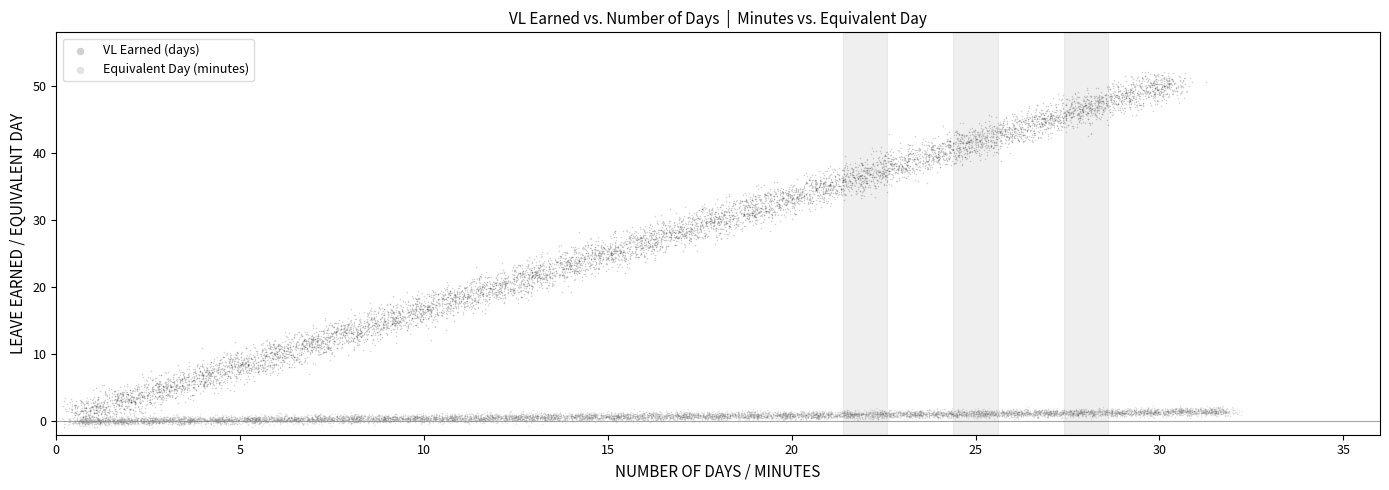

What are all the series names shown in the legend?

VL Earned (days), Equivalent Day (minutes)